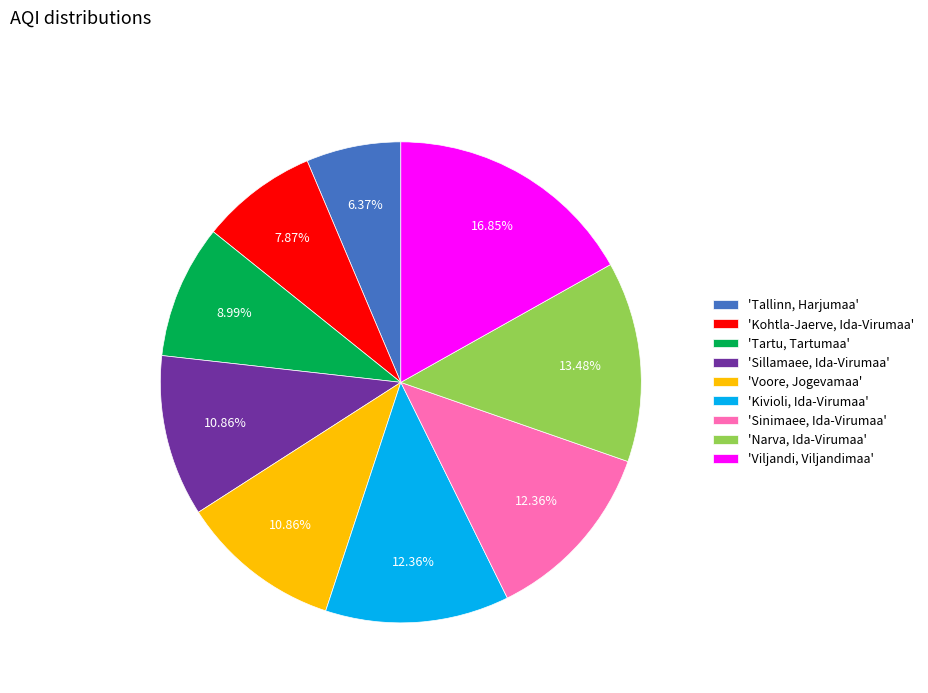

Does any single category account for the majority?

No